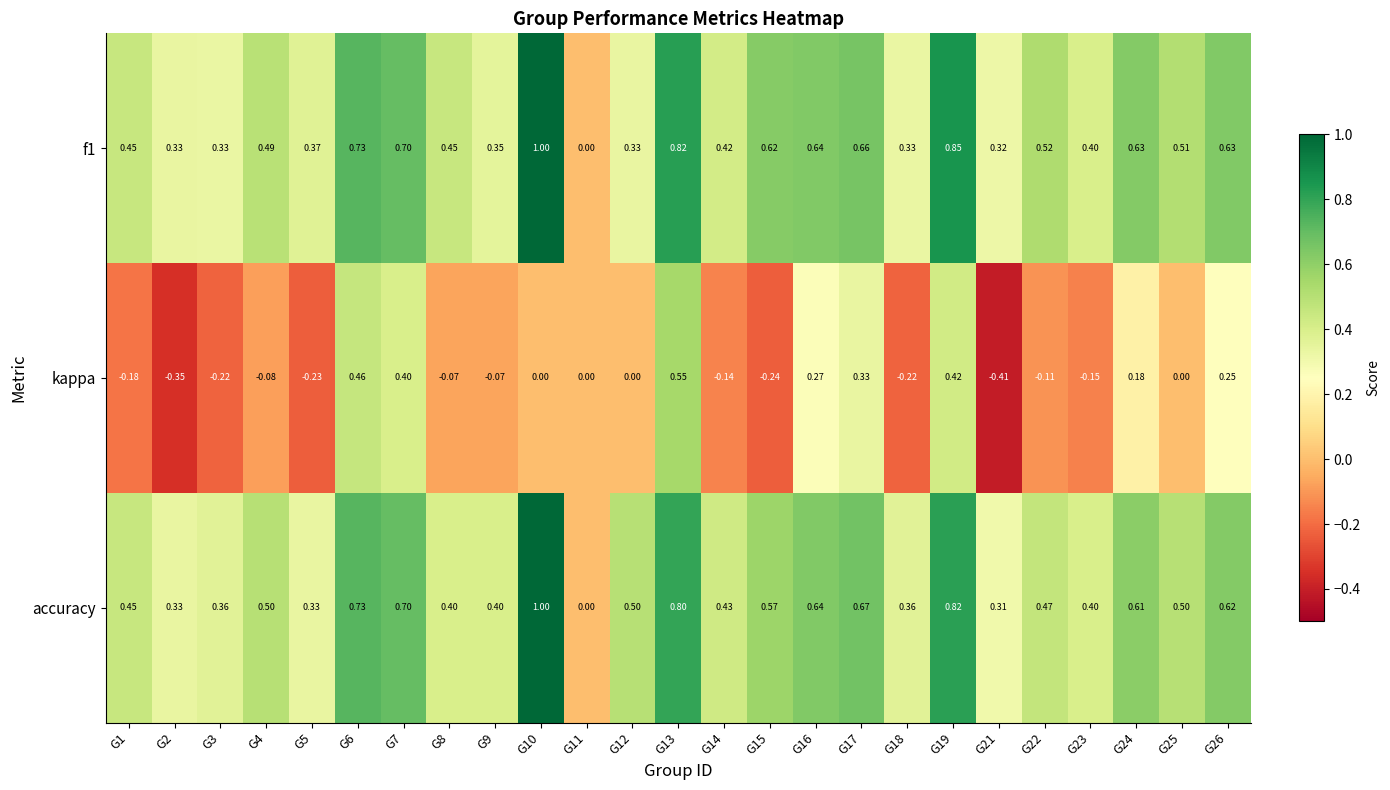

Which series has the largest total across all categories?

accuracy